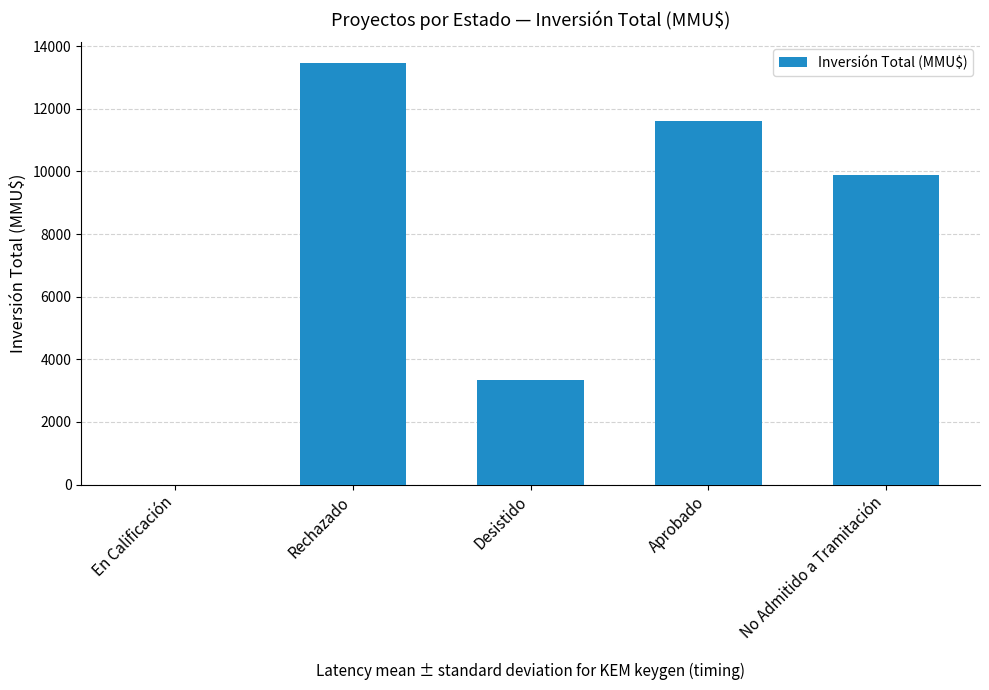

Is it true that the value at No Admitido a Tramitación is 9882?

True